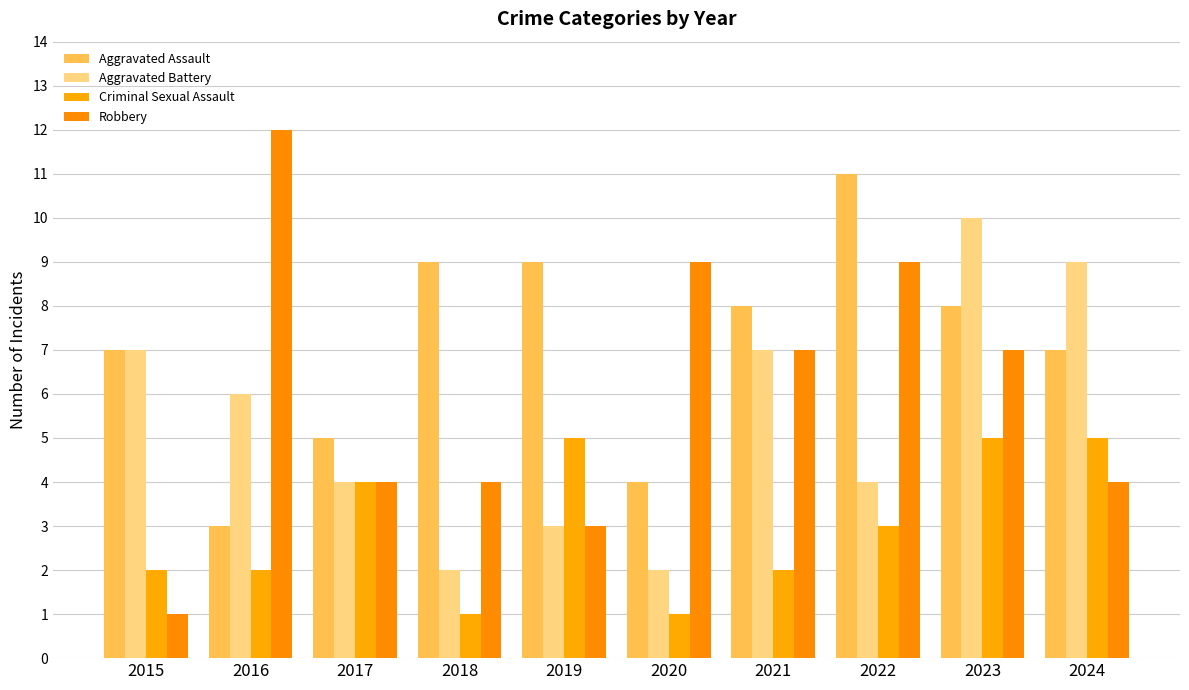

Which series has the widest spread of values?

Robbery